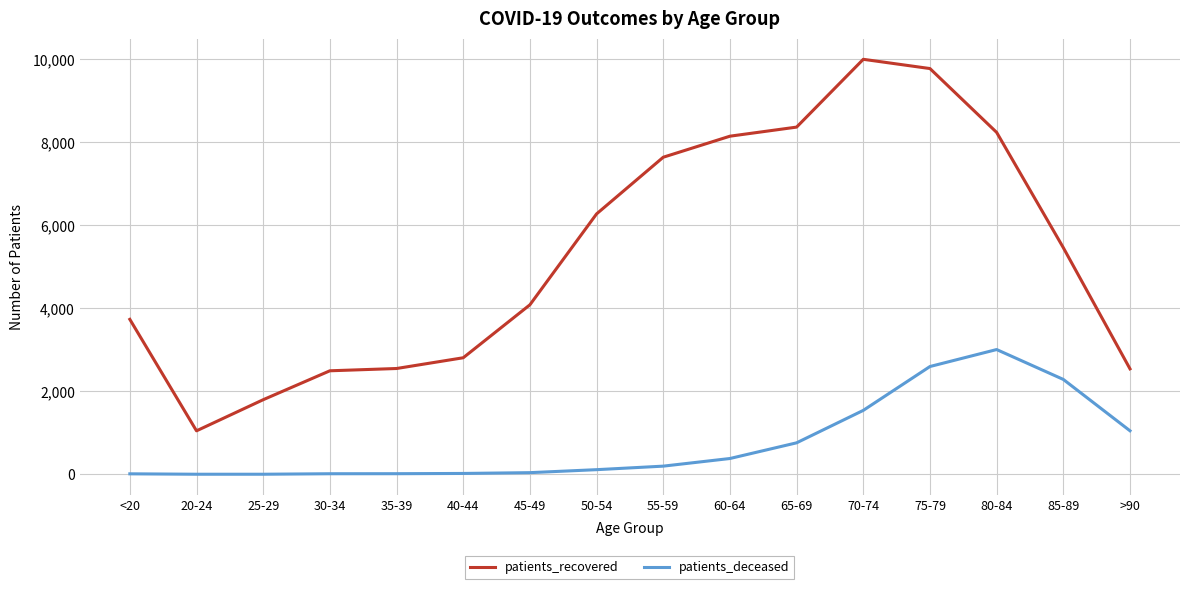

In patients_deceased, how many points are higher than both neighbors (excluding endpoints)?

1